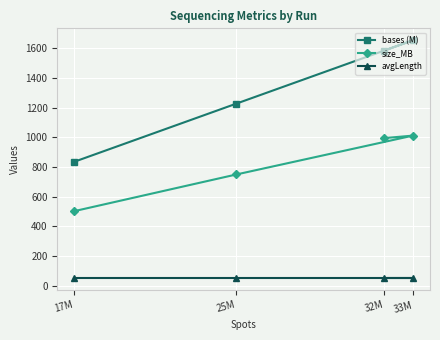

What is the difference between the bases (M) values at 32M and 25M?

357.2